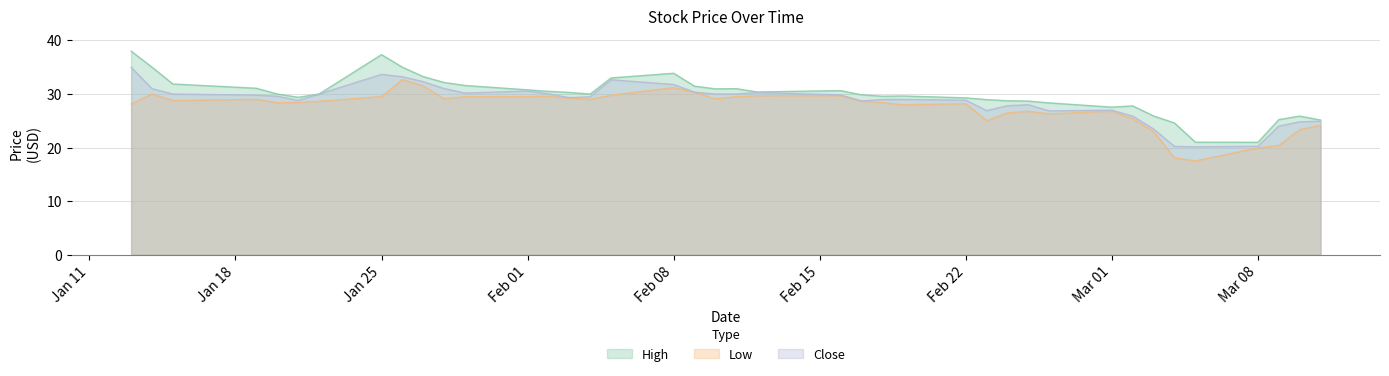

How many interior local peaks does the High series have?

7